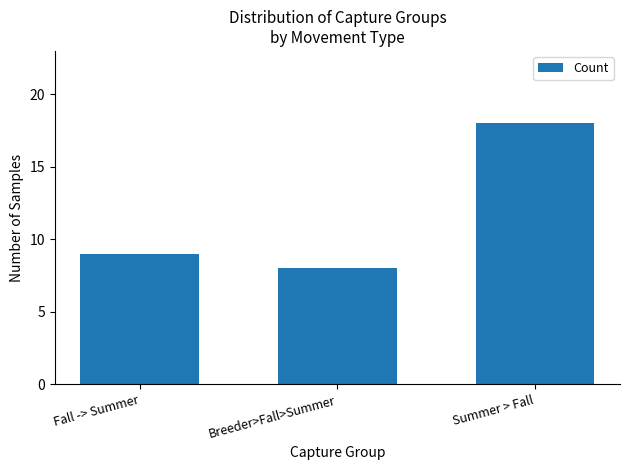

What is the sum of all values?

35